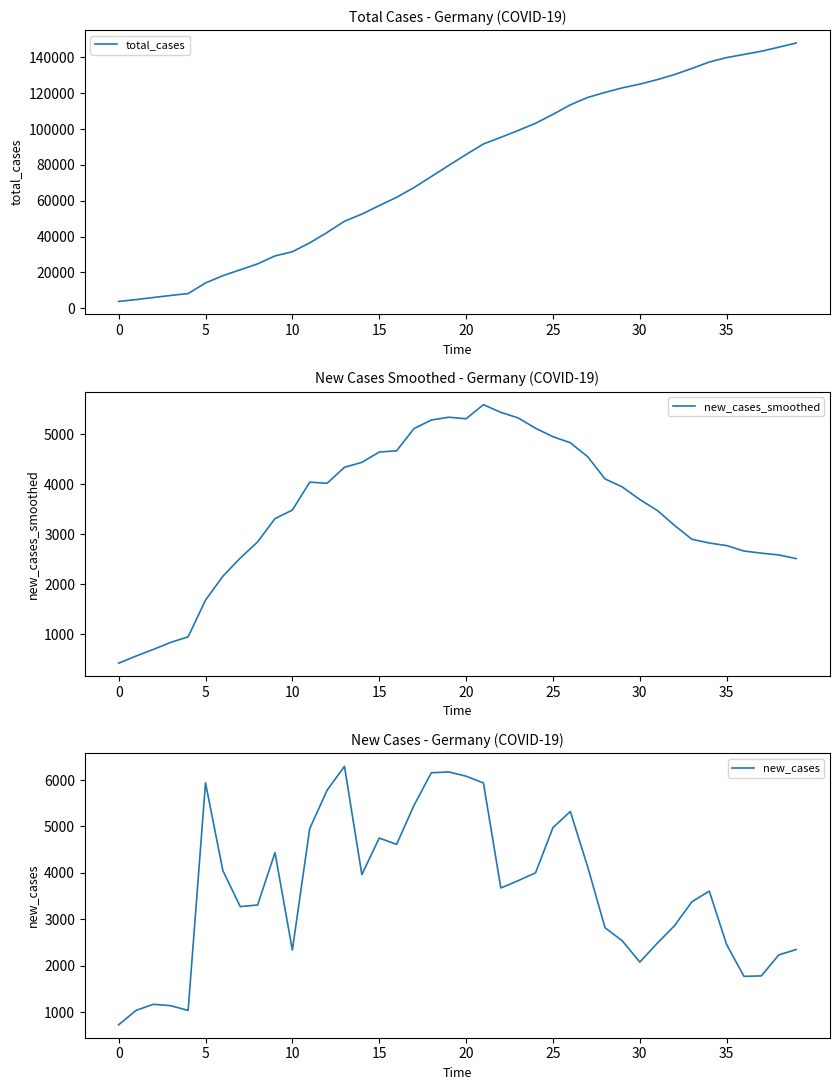

True or false: new_cases and new_cases_smoothed intersect in this chart.

True